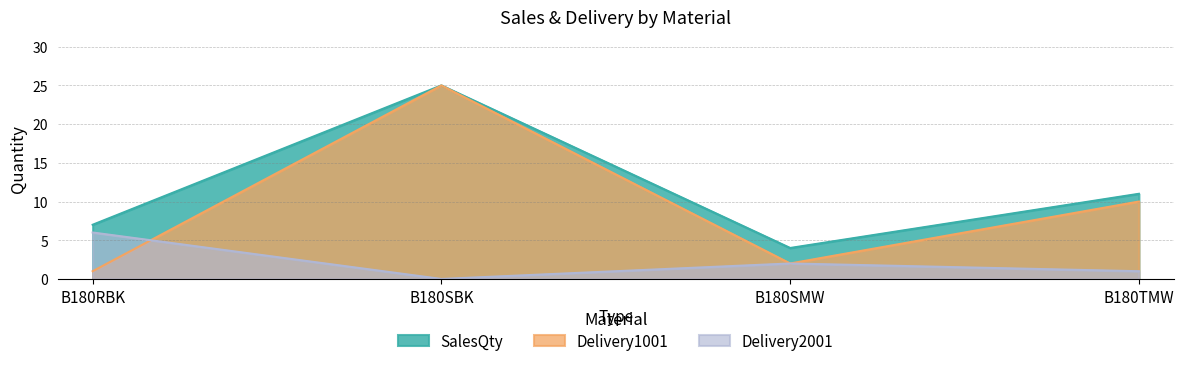

The SalesQty series shows 34 at B180SBK. True or false?

False